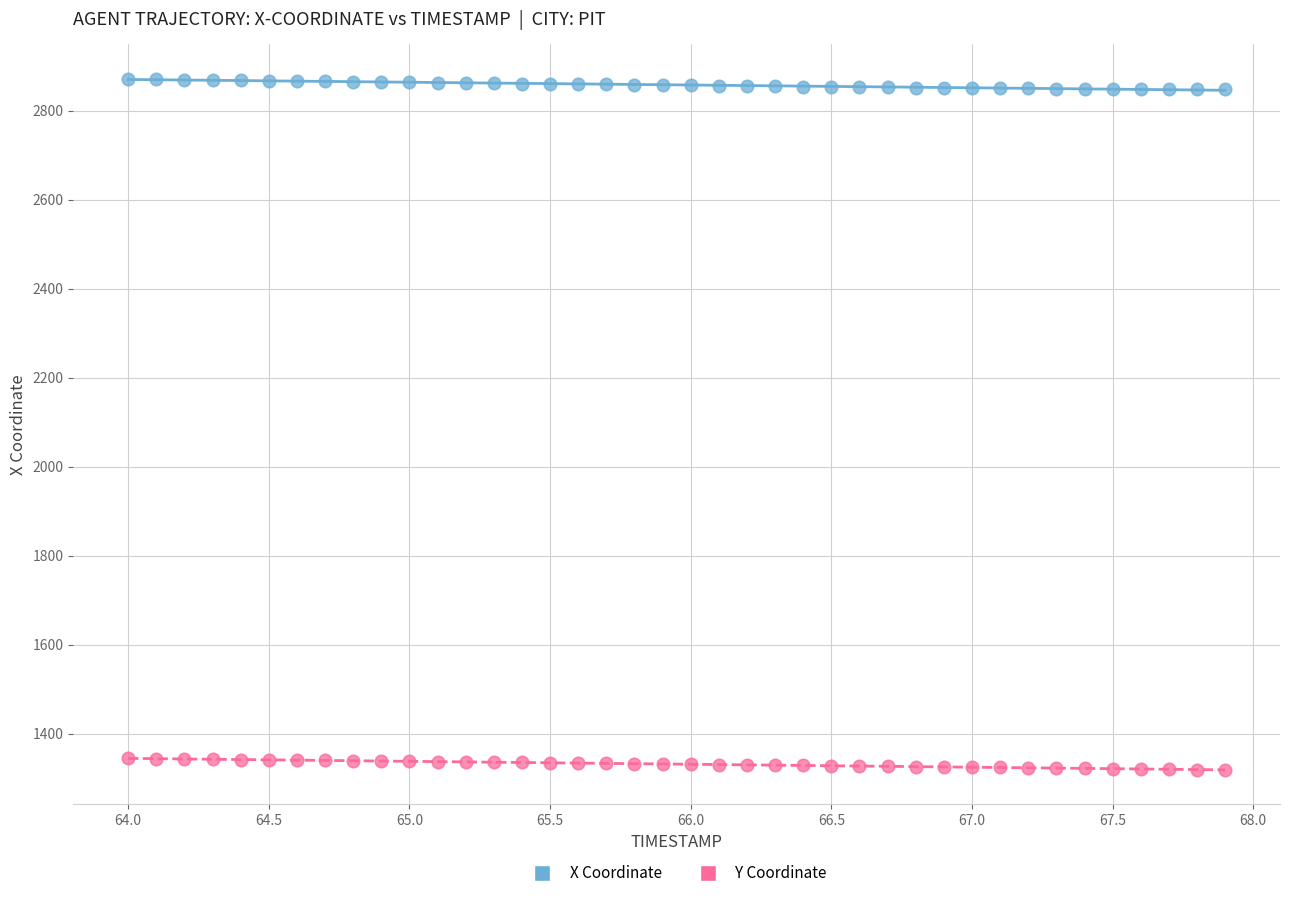

Which series reaches the minimum Y coordinate?

Y Coordinate